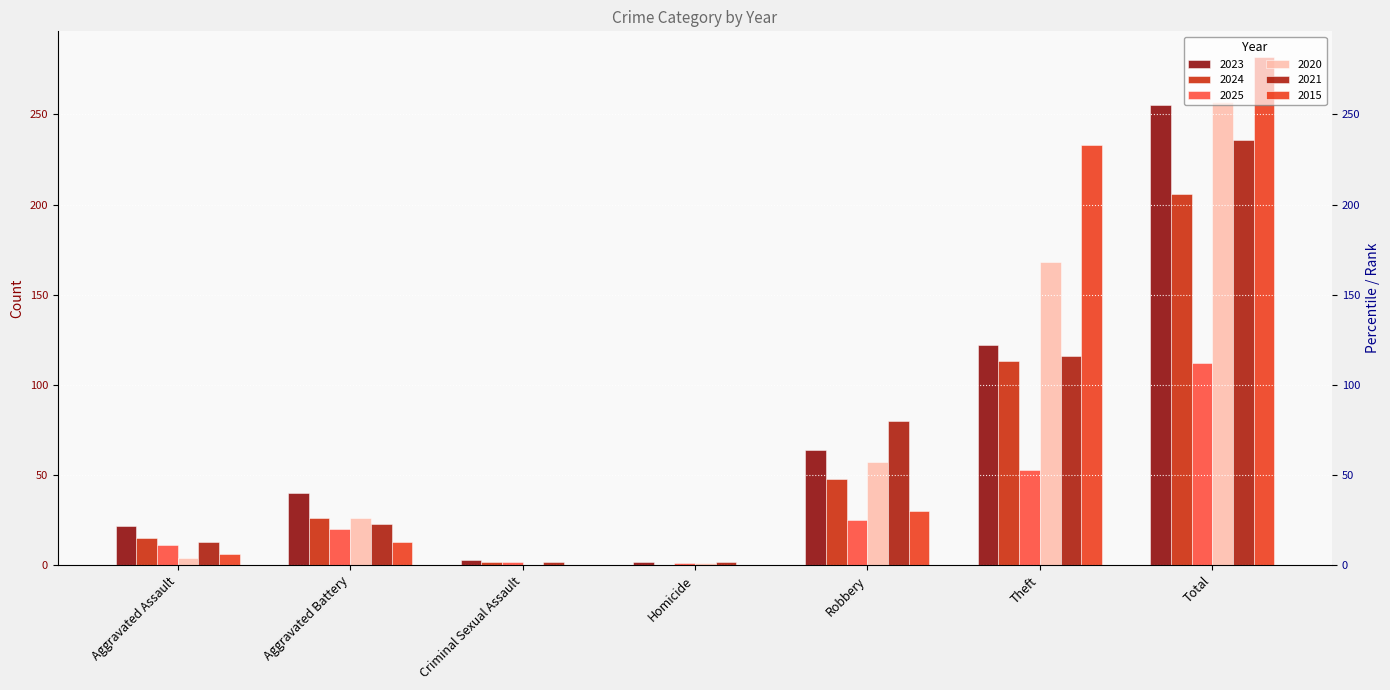

What is the label of the 3rd bar from the right?

Robbery